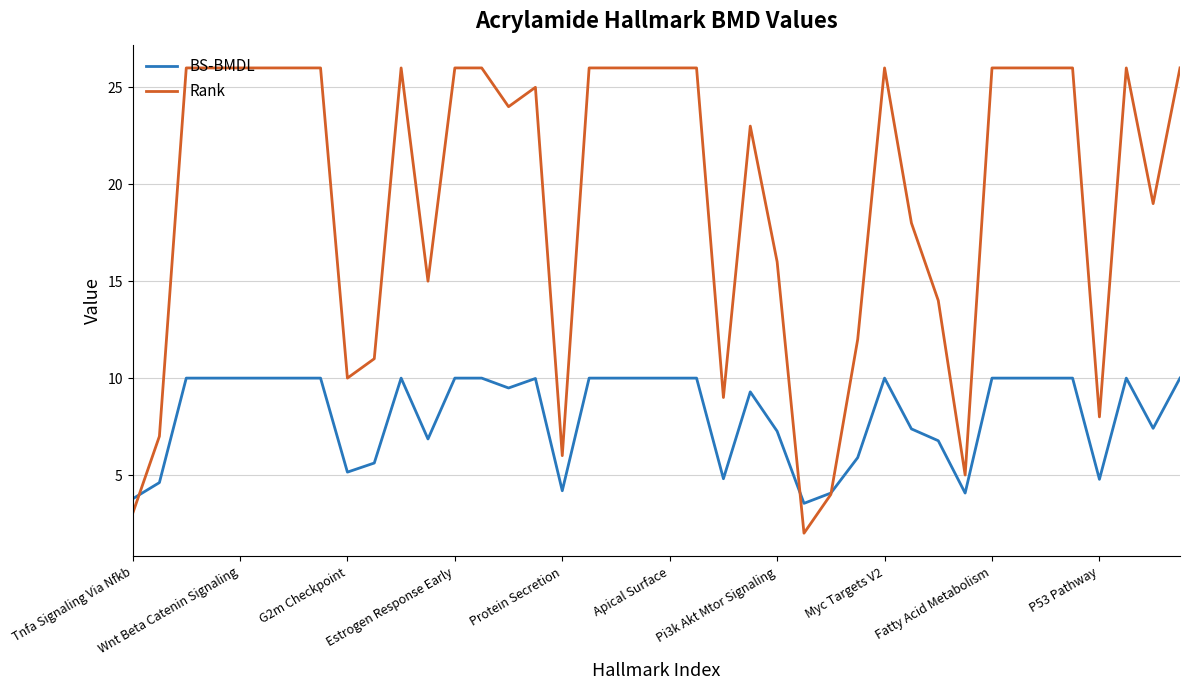

List the series in order of their overall mean, highest first.

Rank, BS-BMDL